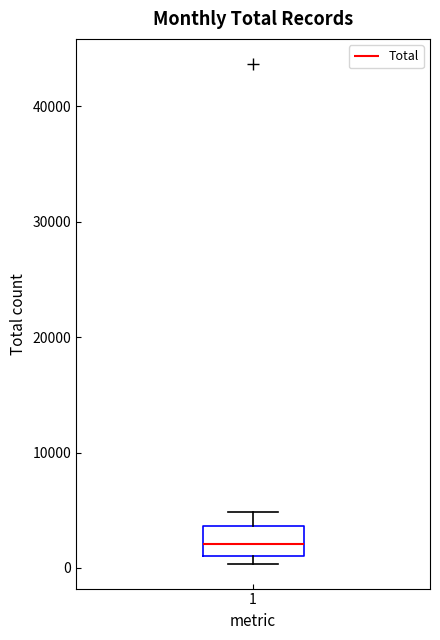

Transcribe this box plot: give where the median line is, the range the box spans, and where the two whiskers end, as read against the y-axis. The values are not printed on the chart, so give them approximately, as read against the axis.

median 2000, box 1000 to 4000, whiskers 0 to 5000